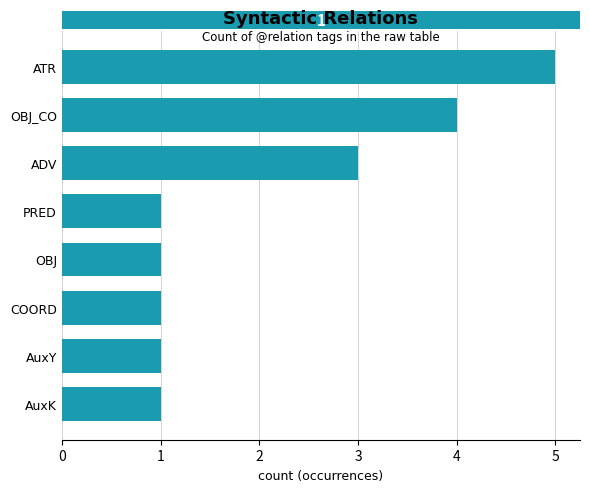

What is the maximum value shown in the chart?

5